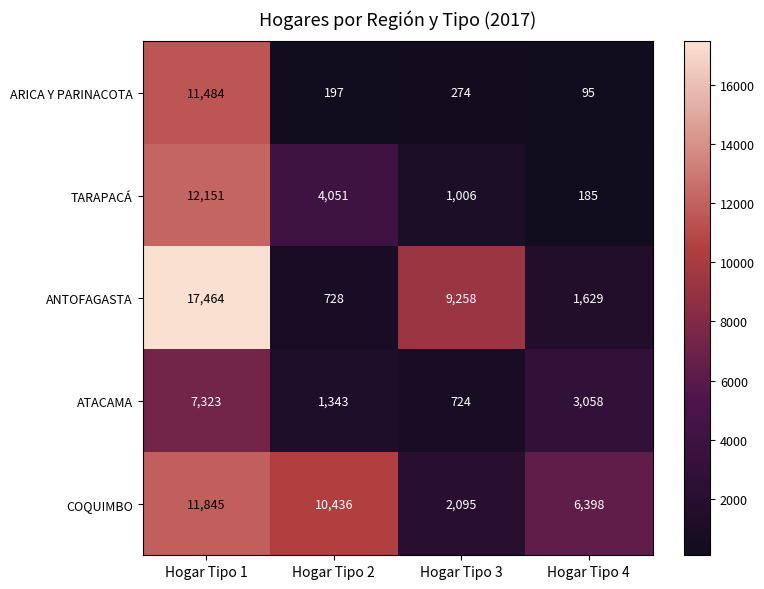

What value does the COQUIMBO series have at Hogar Tipo 1?

11845